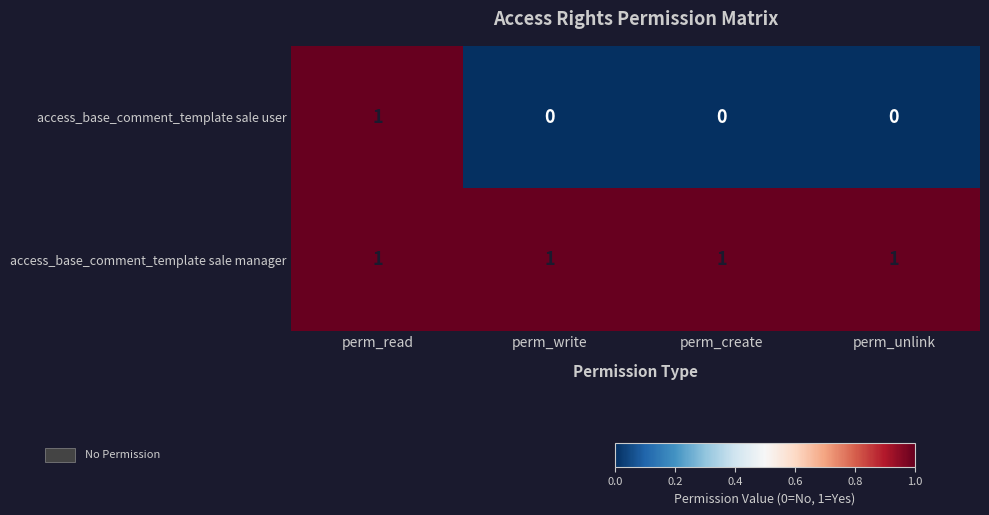

What is the total value across all series at perm_write?

1